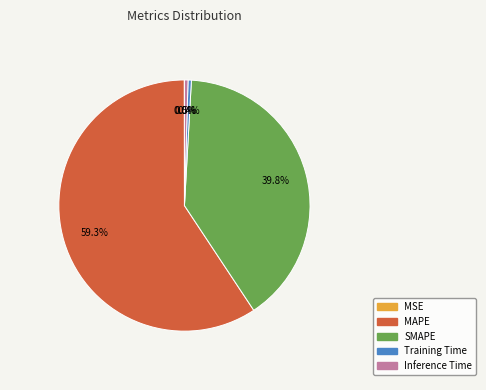

Which category has the biggest portion of the pie?

MAPE